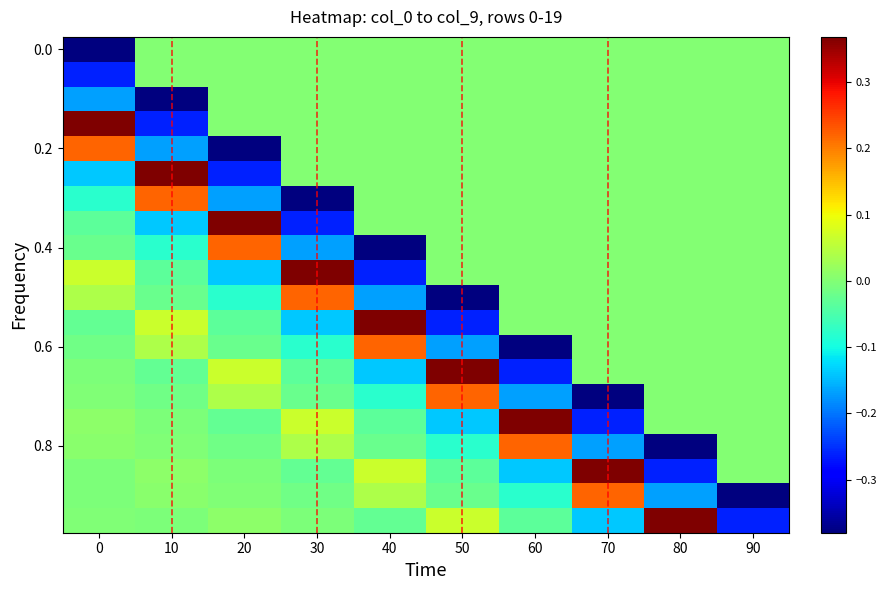

At which category is the sum across all series the highest?

70